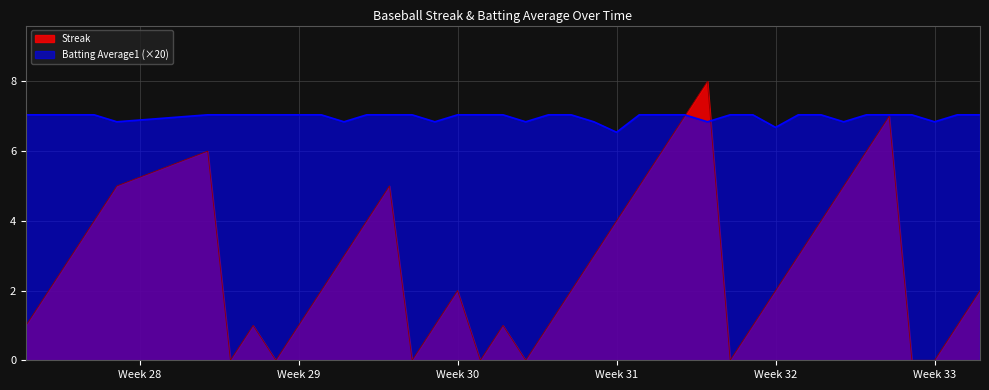

Does the chart display data point markers on the line(s)?

No